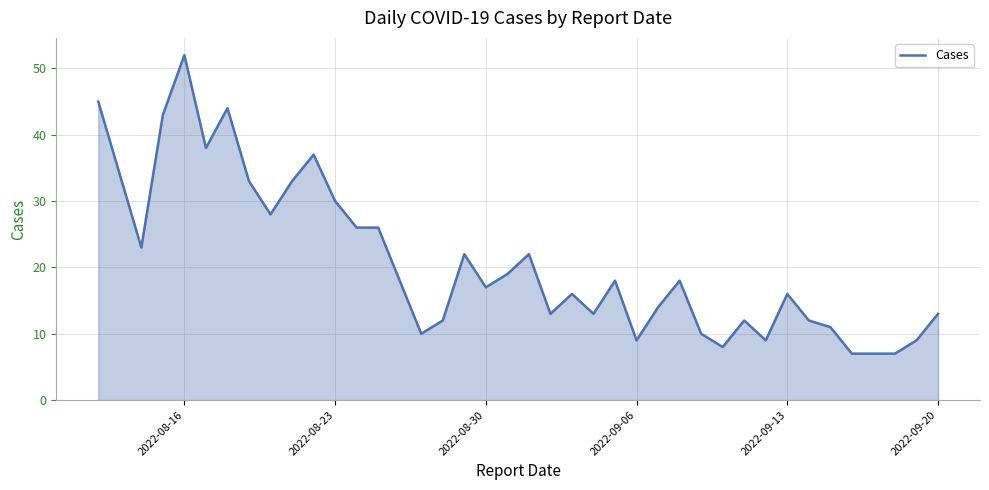

What is the difference between the maximum and minimum values?

45